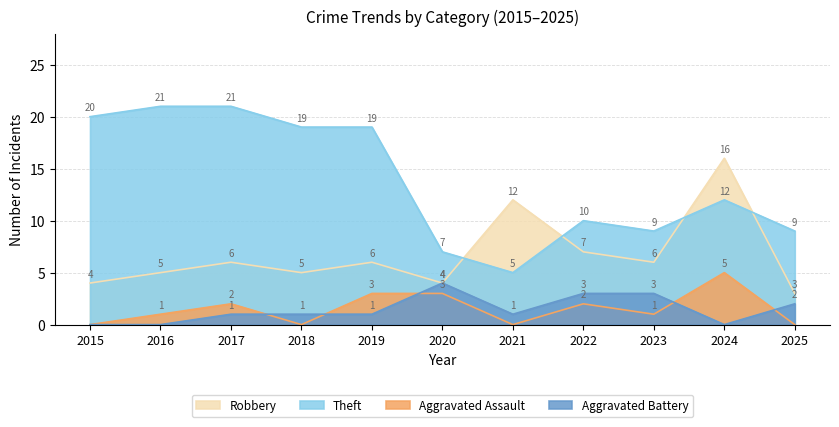

Count the number of categories in the chart.

11